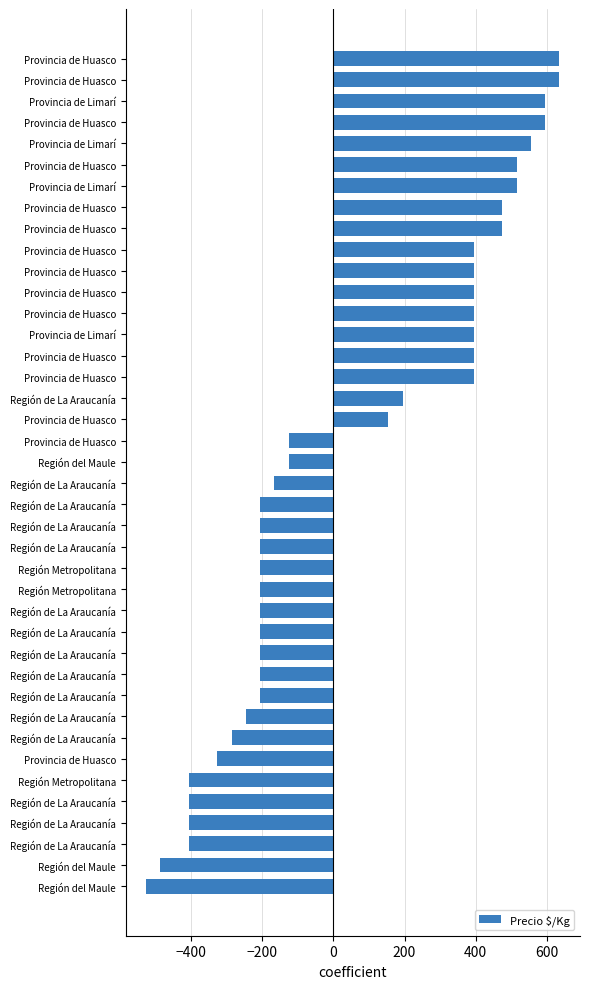

Does the chart contain any negative values?

Yes